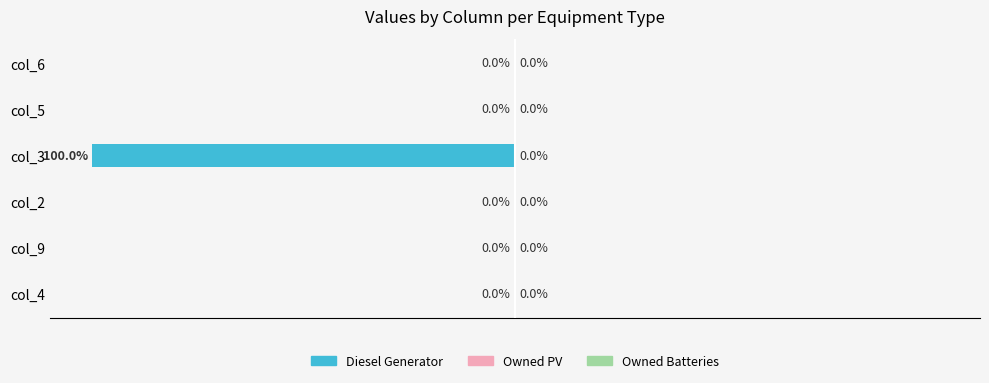

Between col_3 and col_6, which is larger?

col_6